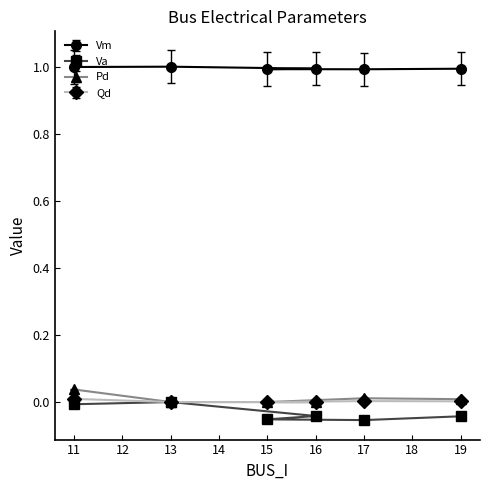

What is the sum of the Va values at 11 and 17?

-0.1